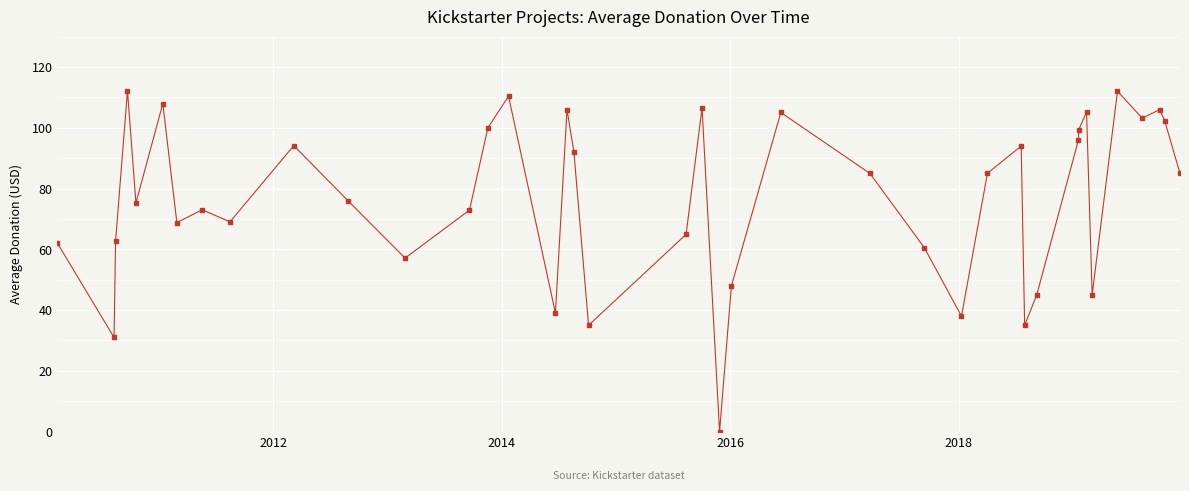

What is the maximum value shown in the chart?

112.2